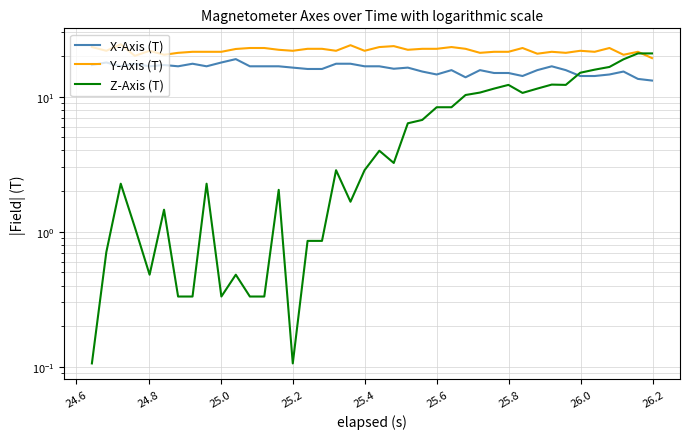

Is the value of Z-Axis (T) at 15 greater than the value of X-Axis (T) at 25.6?

No